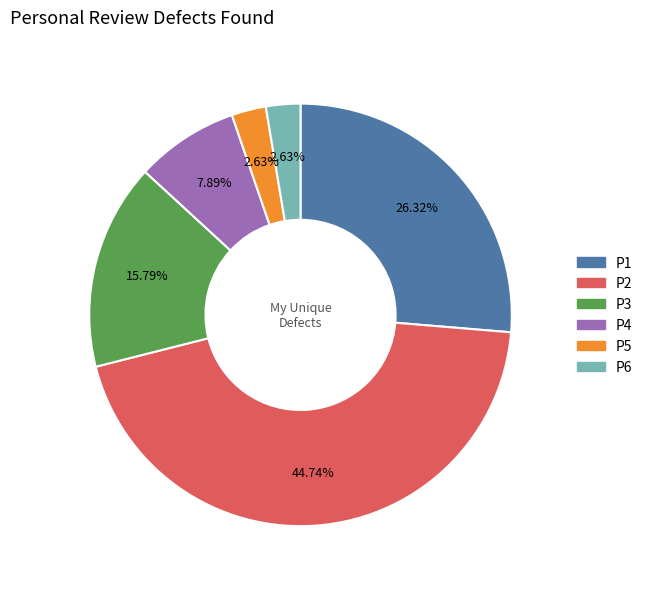

Is it true that P6 is 3% of the pie?

True